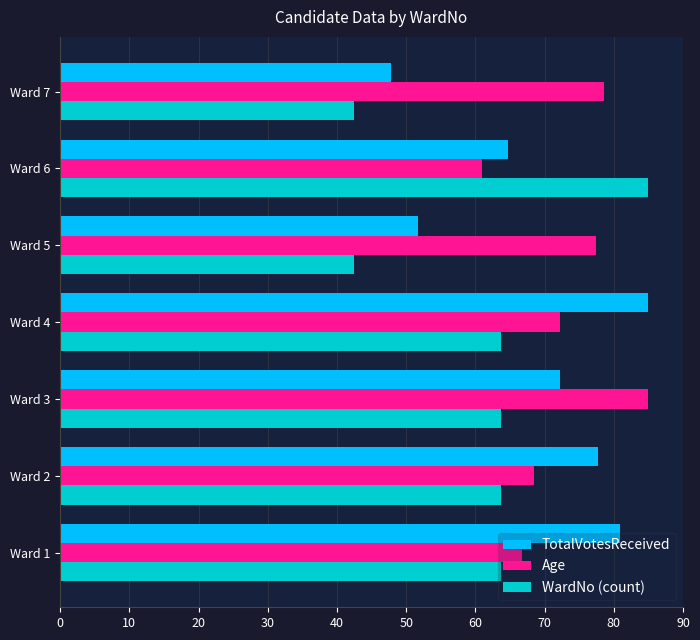

Which series has the largest total across all categories?

Age